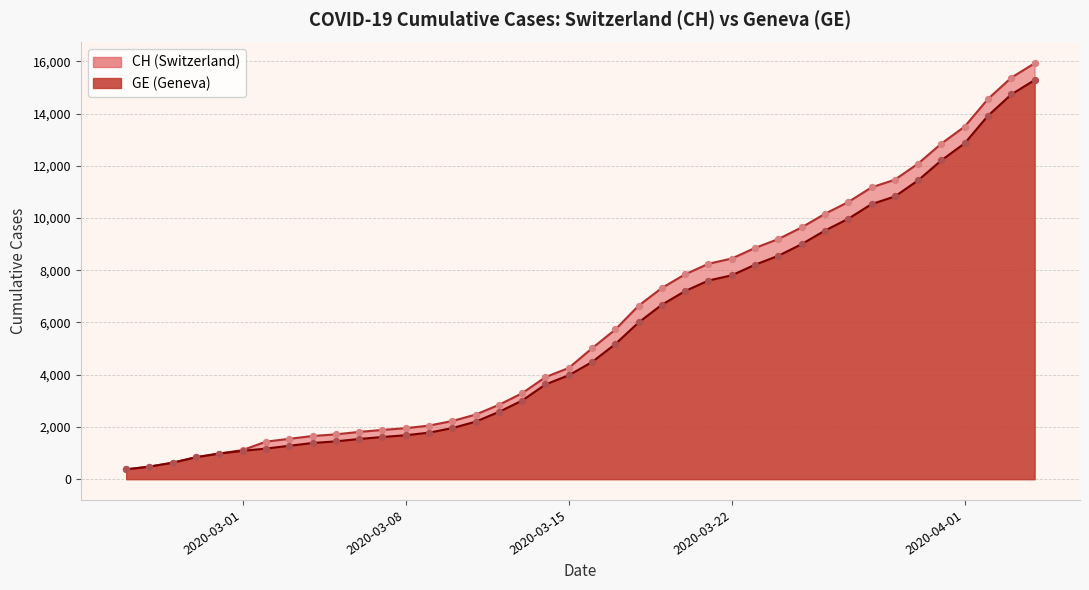

Is the value of GE at 2020-03-21 greater than the value of CH at 2020-03-23?

No